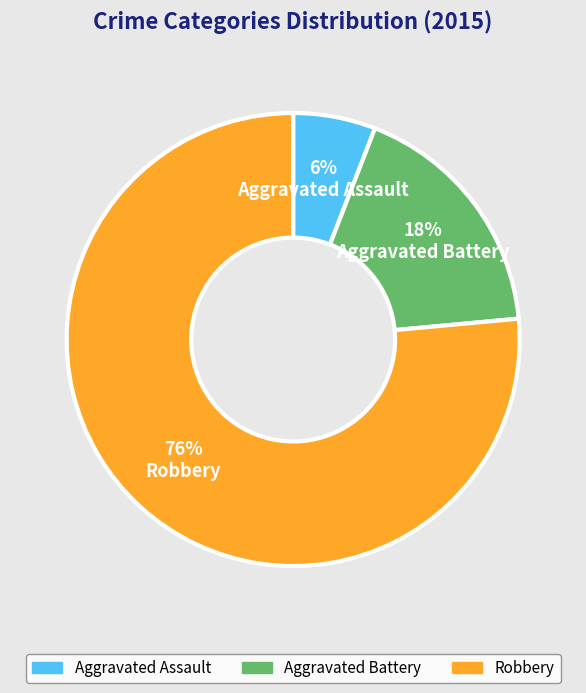

To the nearest percent, what portion does Aggravated Battery represent?

18%